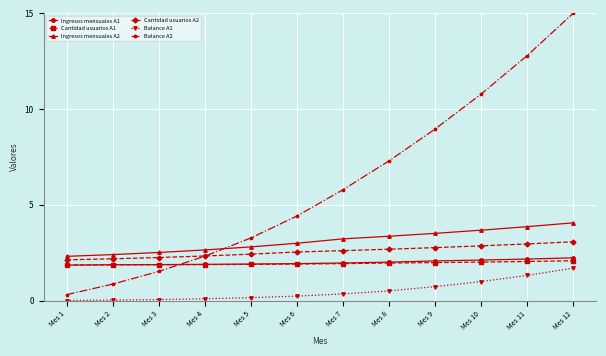

Which series changed the most between Mes 7 and Mes 11?

Balance A2